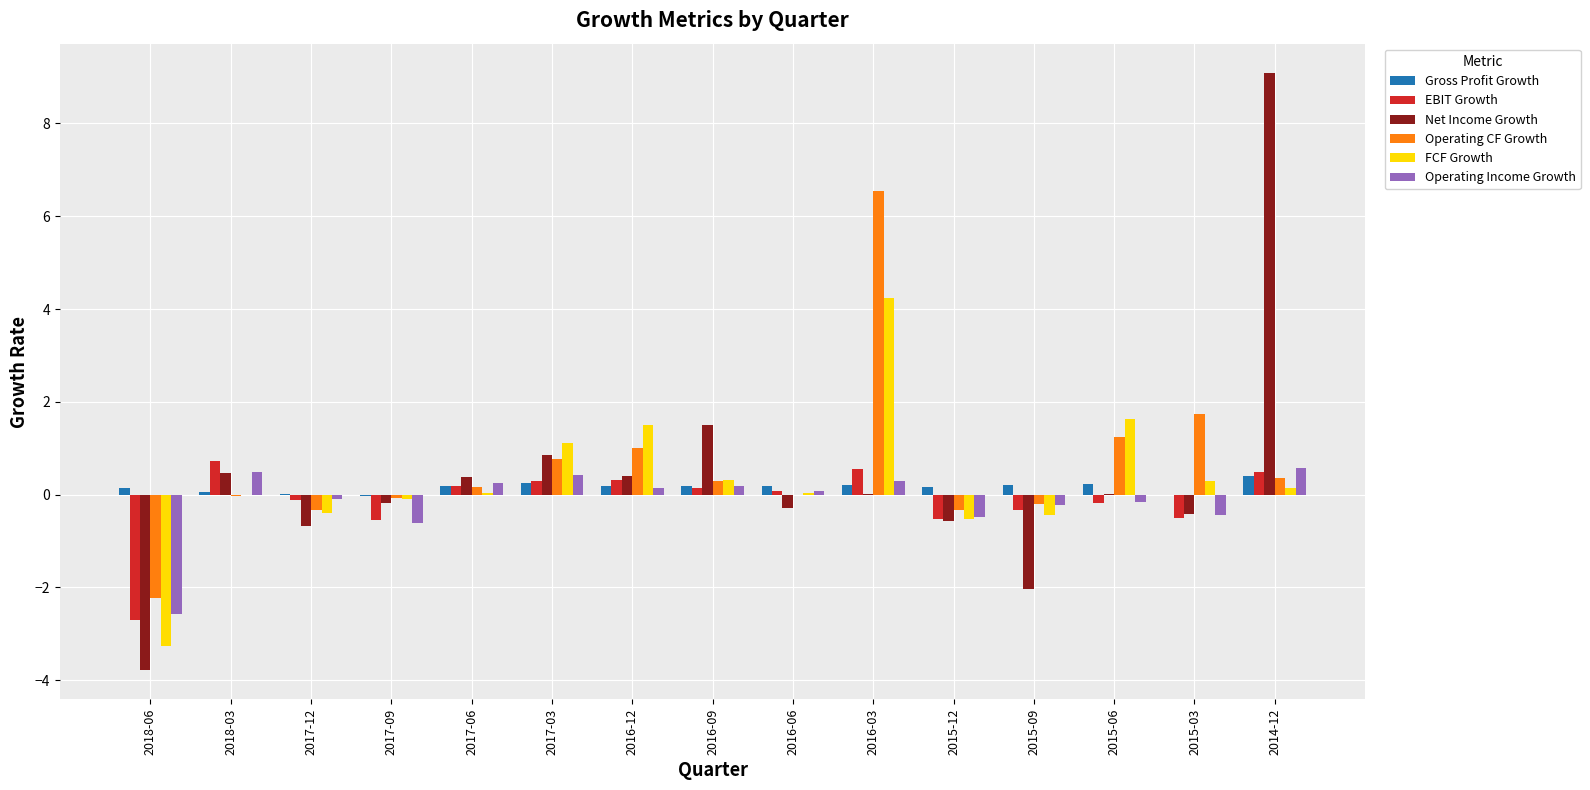

At which label does Operating CF Growth reach its peak?

2016-03